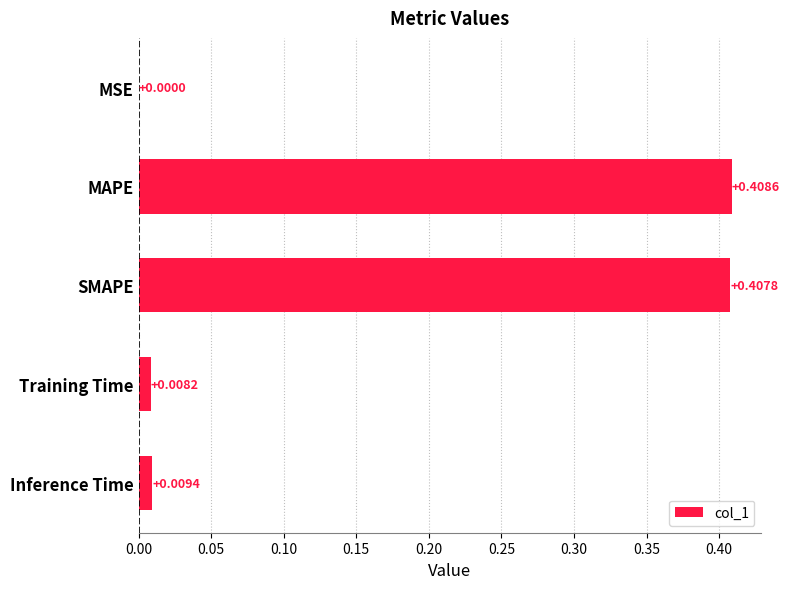

At which category does the chart reach its peak across all series?

MAPE